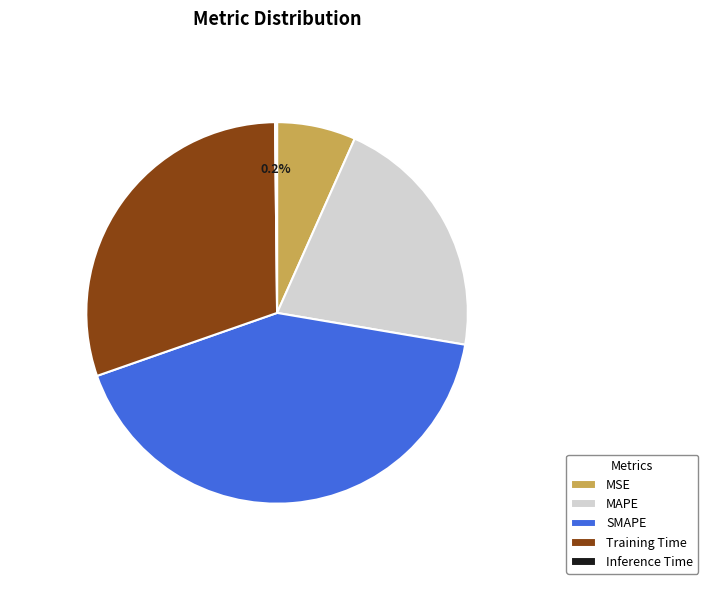

Which has a higher value, SMAPE or MAPE?

SMAPE